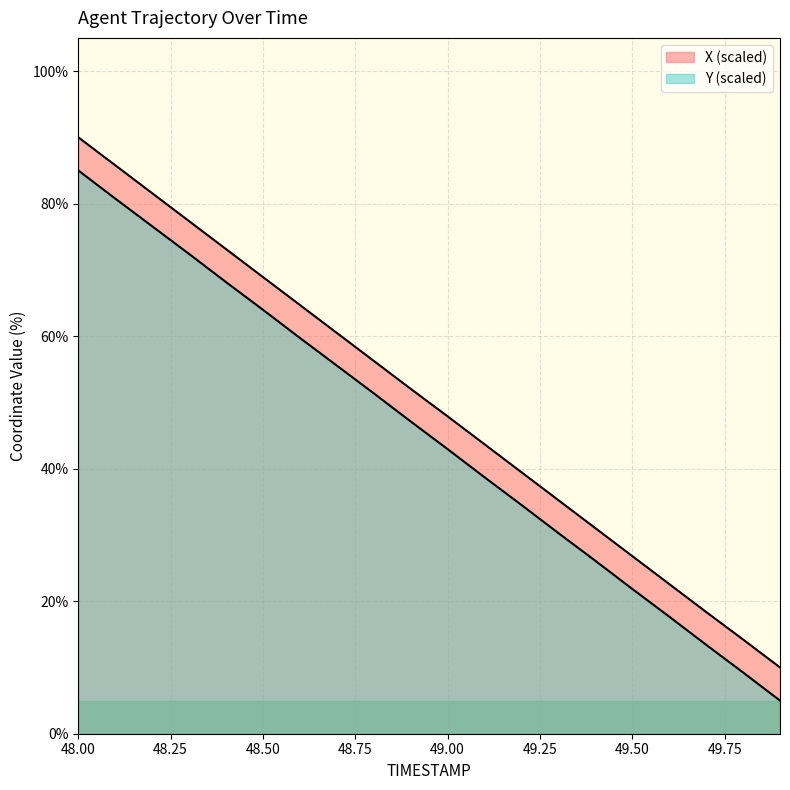

What is the label of the 3rd point from the right?

49.7